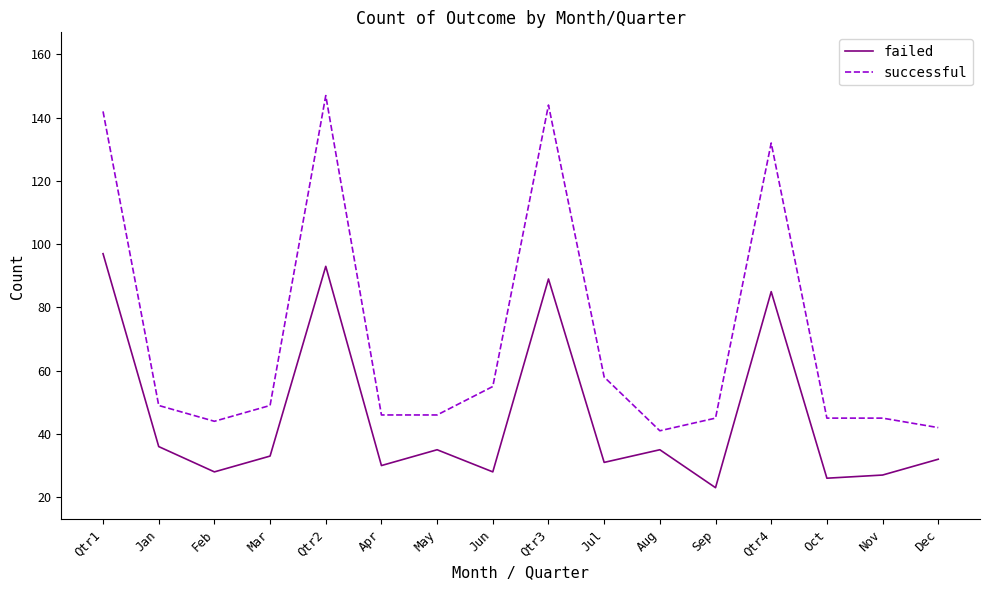

True or false: failed and successful intersect in this chart.

False